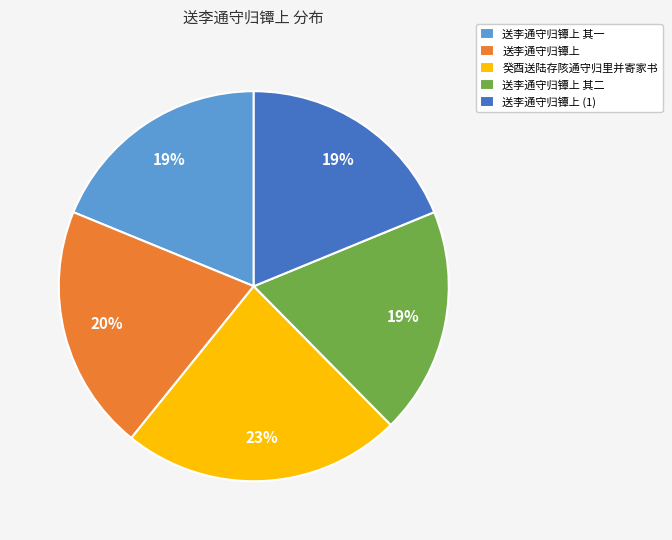

To the nearest percent, what is the difference between the 癸酉送陆存陔通守归里并寄家书 and 送李通守归镡上 其二 slice percentages?

4%